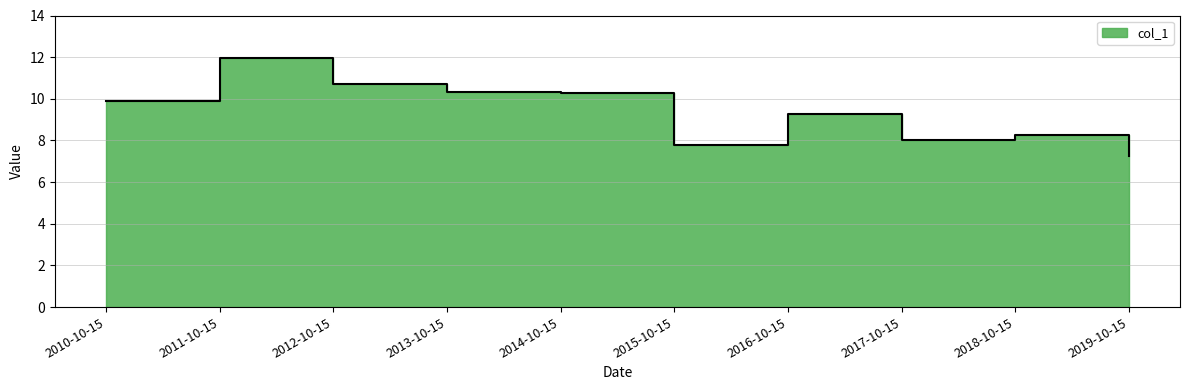

How many points are lower than both their immediate neighbors (excluding endpoints)?

2